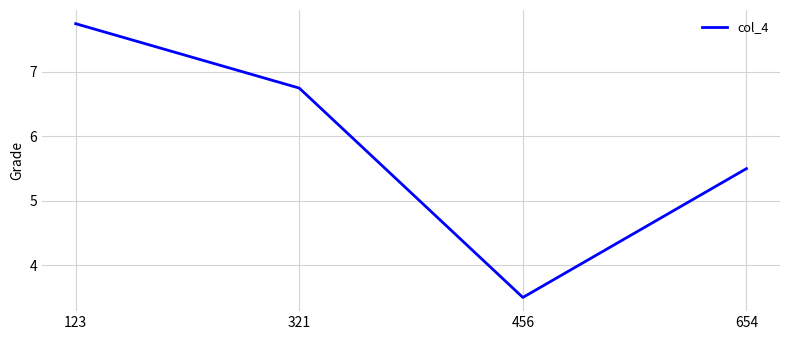

Is it true that the value at 123 is 13.9?

False